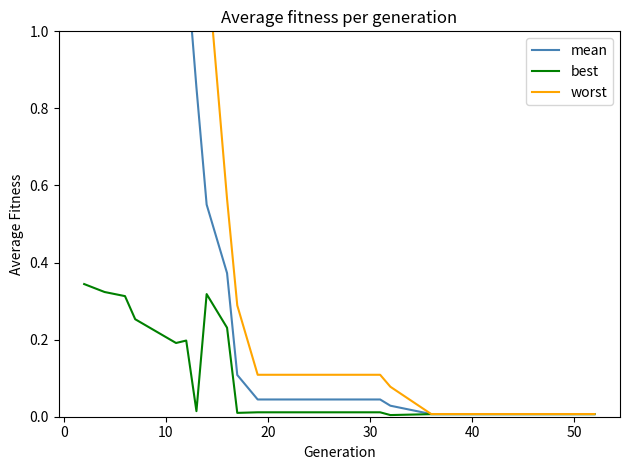

How many categories are shown in the chart?

20